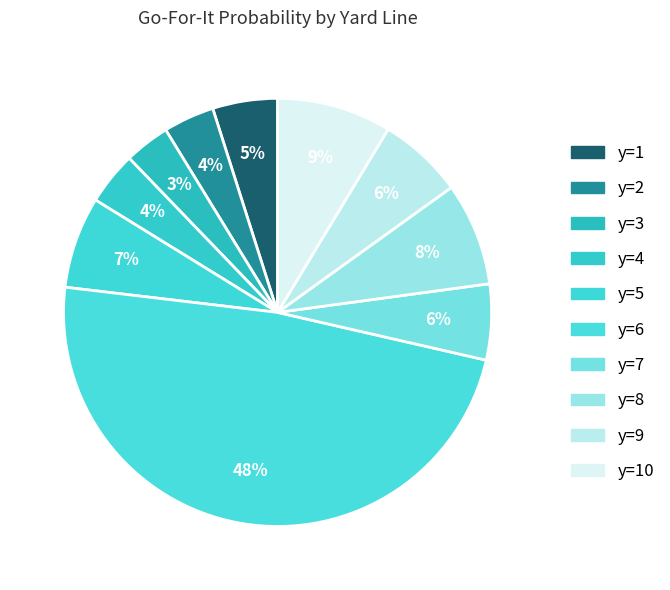

Which category has the smallest portion of the pie?

y=3